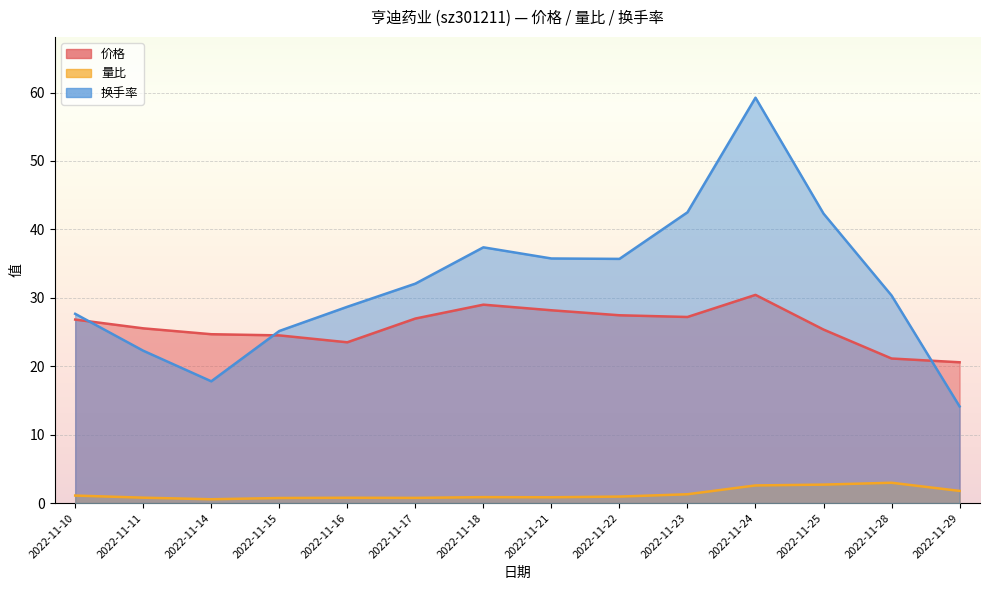

Between 2022-11-16 and 2022-11-10, which is larger?

2022-11-10